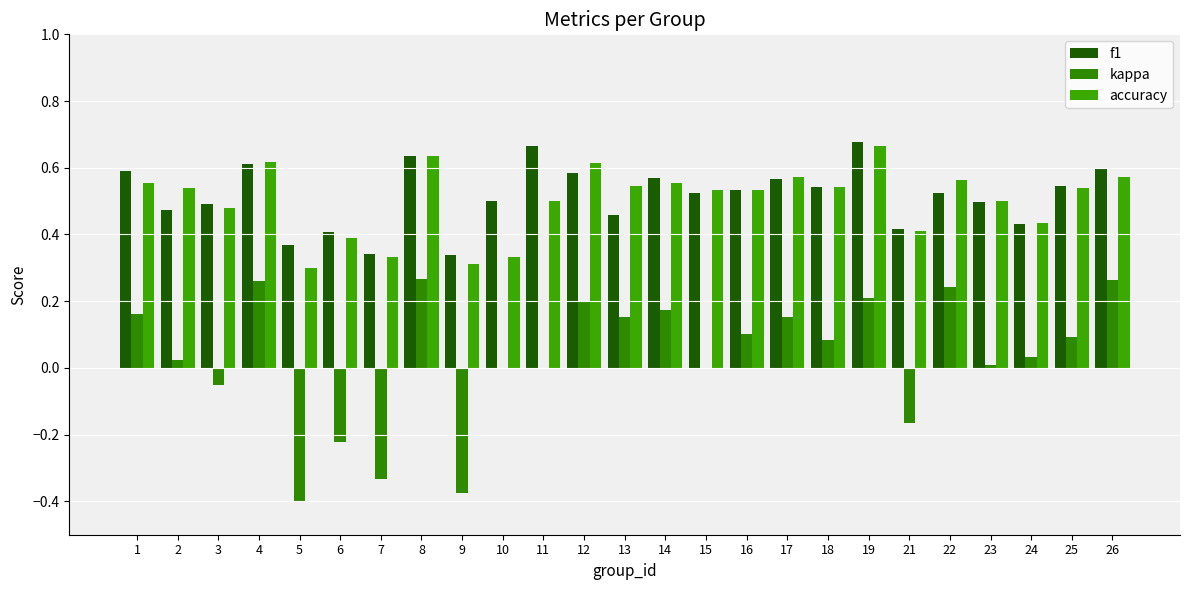

Reading left to right, extract all data points from this chart.

f1: 1=0.6	2=0.5	3=0.5	4=0.6	5=0.4	6=0.4	7=0.3	8=0.6	9=0.3	10=0.5	11=0.7	12=0.6	13=0.5	14=0.6	15=0.5	16=0.5	17=0.6	18=0.5	19=0.7	21=0.4	22=0.5	23=0.5	24=0.4	25=0.5	26=0.6
kappa: 1=0.2	2=0.0	3=-0.1	4=0.3	5=-0.4	6=-0.2	7=-0.3	8=0.3	9=-0.4	10=0.0	11=0.0	12=0.2	13=0.2	14=0.2	15=0.0	16=0.1	17=0.2	18=0.1	19=0.2	21=-0.2	22=0.2	23=0.0	24=0.0	25=0.1	26=0.3
accuracy: 1=0.6	2=0.5	3=0.5	4=0.6	5=0.3	6=0.4	7=0.3	8=0.6	9=0.3	10=0.3	11=0.5	12=0.6	13=0.5	14=0.6	15=0.5	16=0.5	17=0.6	18=0.5	19=0.7	21=0.4	22=0.6	23=0.5	24=0.4	25=0.5	26=0.6